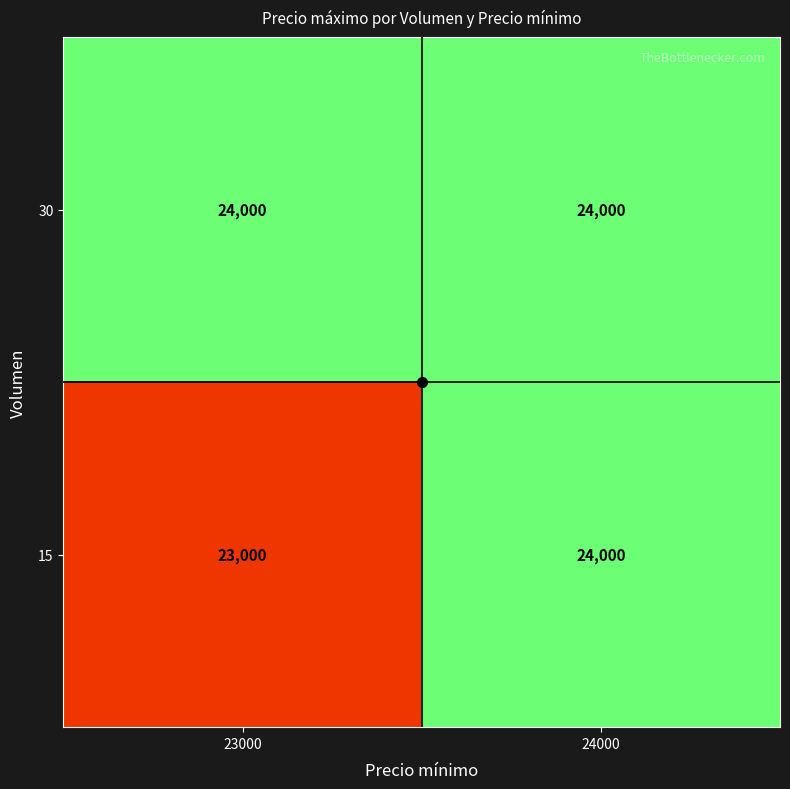

At which category does the chart reach its minimum across all series?

23000